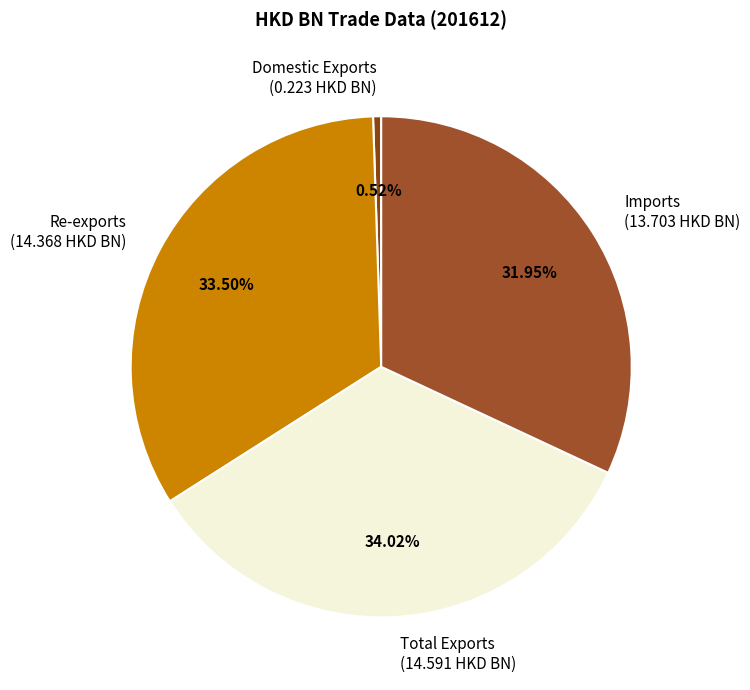

What percentage is the Domestic Exports slice, to the nearest percent?

1%